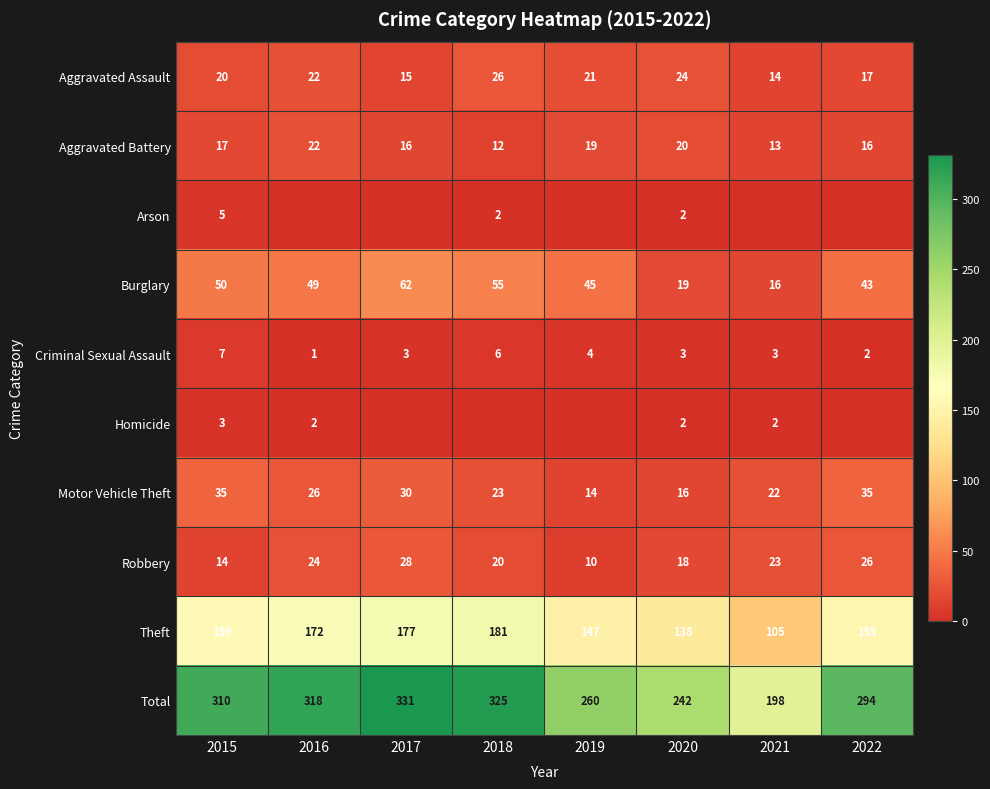

Is the value of Robbery at 2016 greater than the value of Criminal Sexual Assault at 2020?

Yes